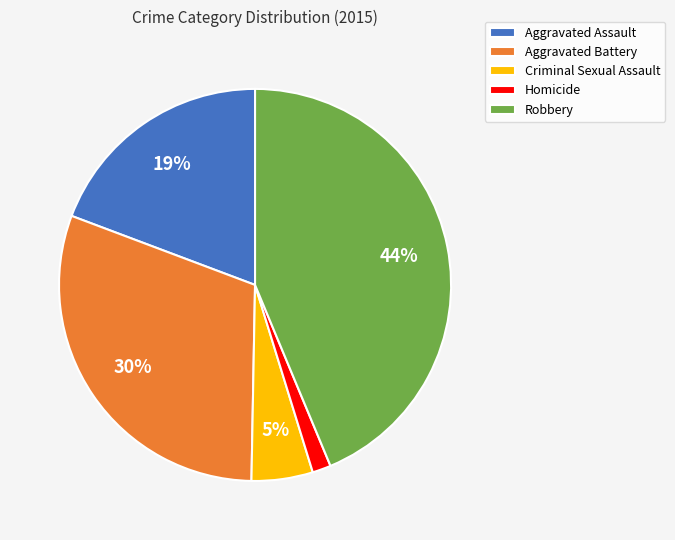

Which category has the smallest portion of the pie?

Homicide